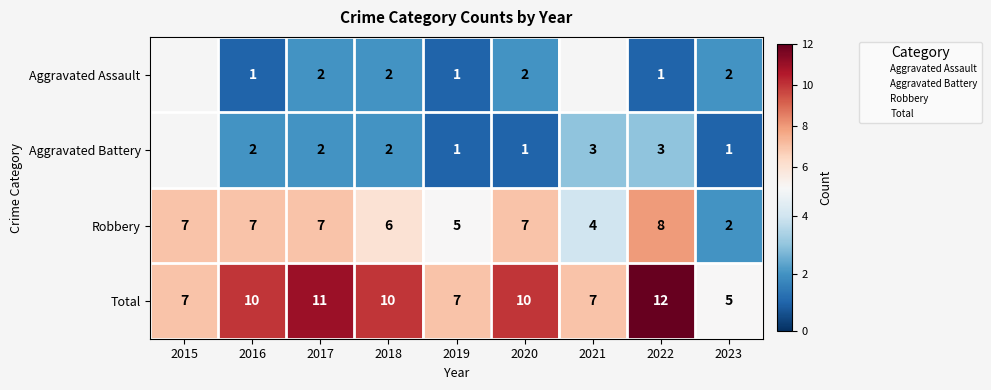

Rank the series by their average value, from lowest to highest.

Aggravated Assault, Aggravated Battery, Robbery, Total